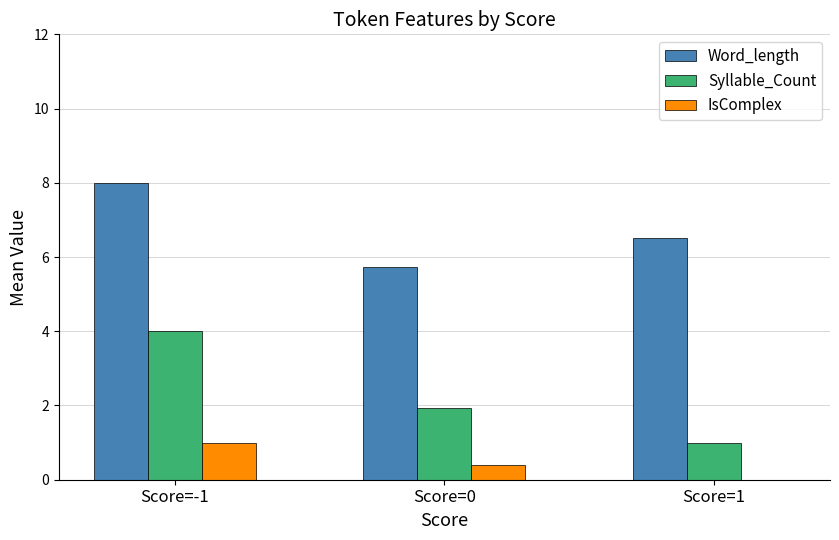

What are all the series names shown in the legend?

Word_length, Syllable_Count, IsComplex